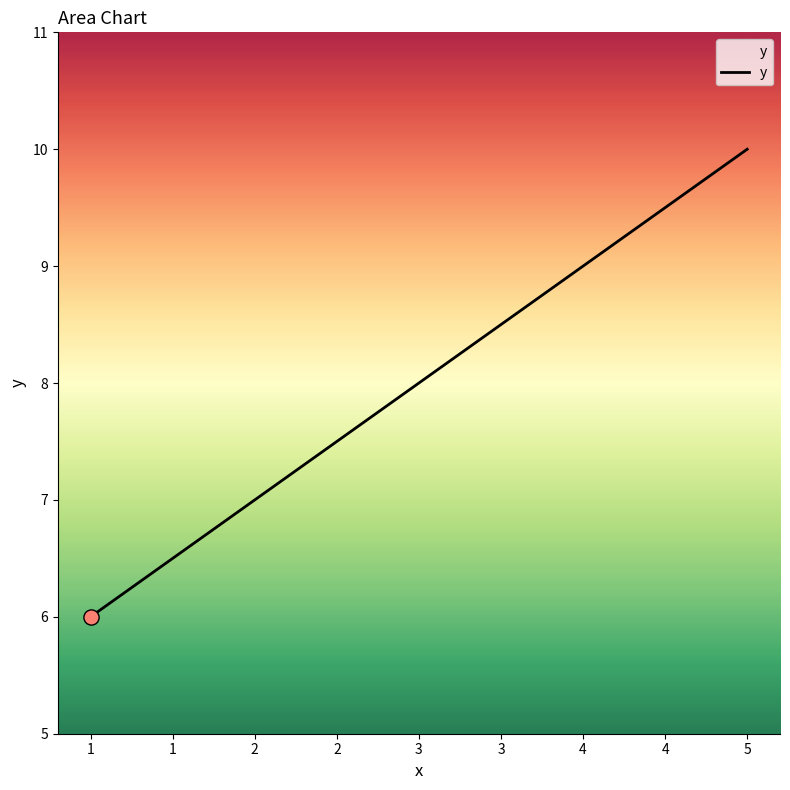

Which has a higher value, 1 or 5?

5